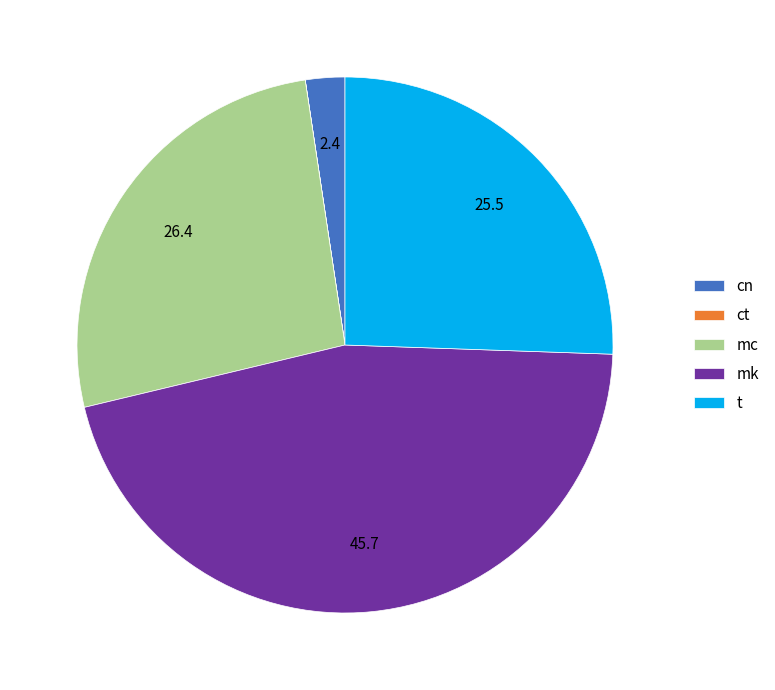

Does mc account for over 50% of the chart?

No